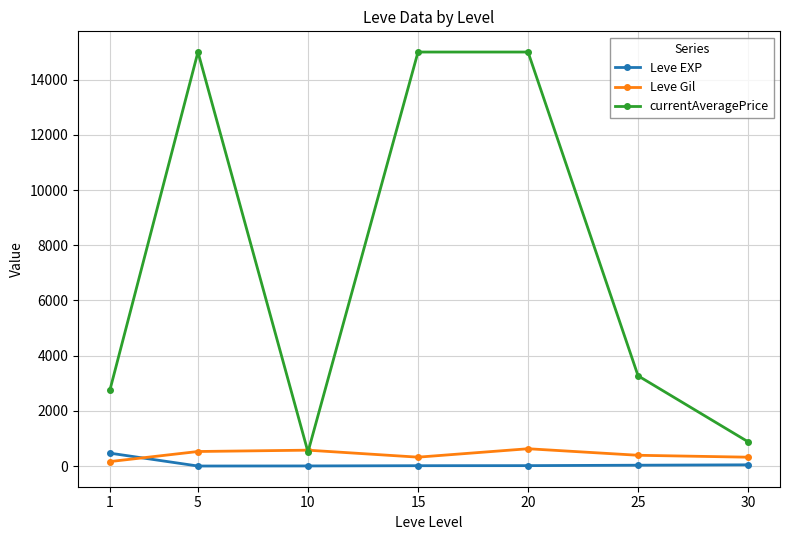

True or false: Leve EXP and currentAveragePrice intersect in this chart.

False